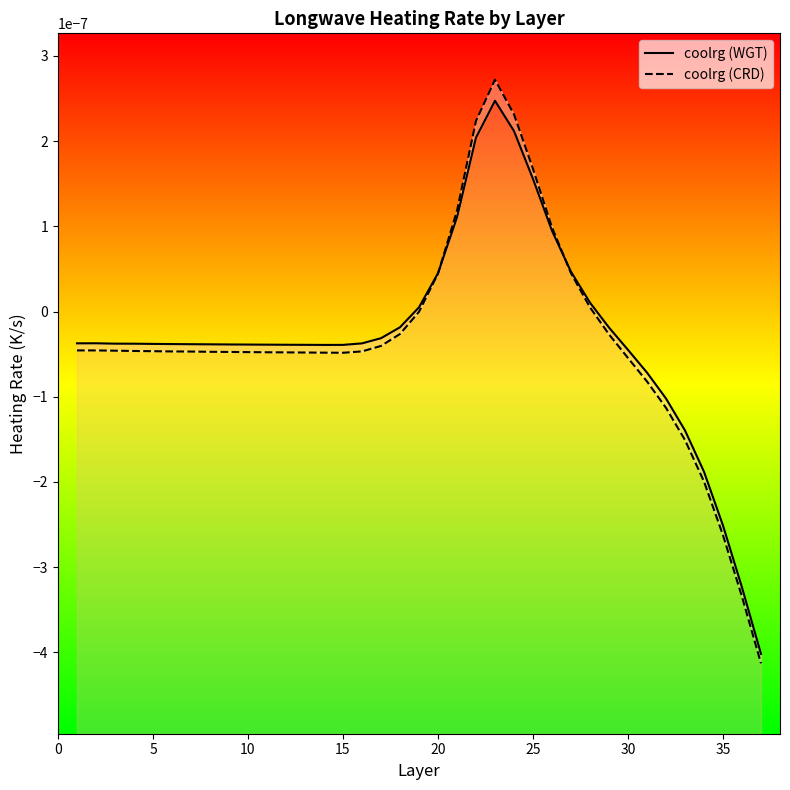

Is the value of coolrg (CRD) at 23 greater than the value of coolrg (WGT) at 15?

Yes